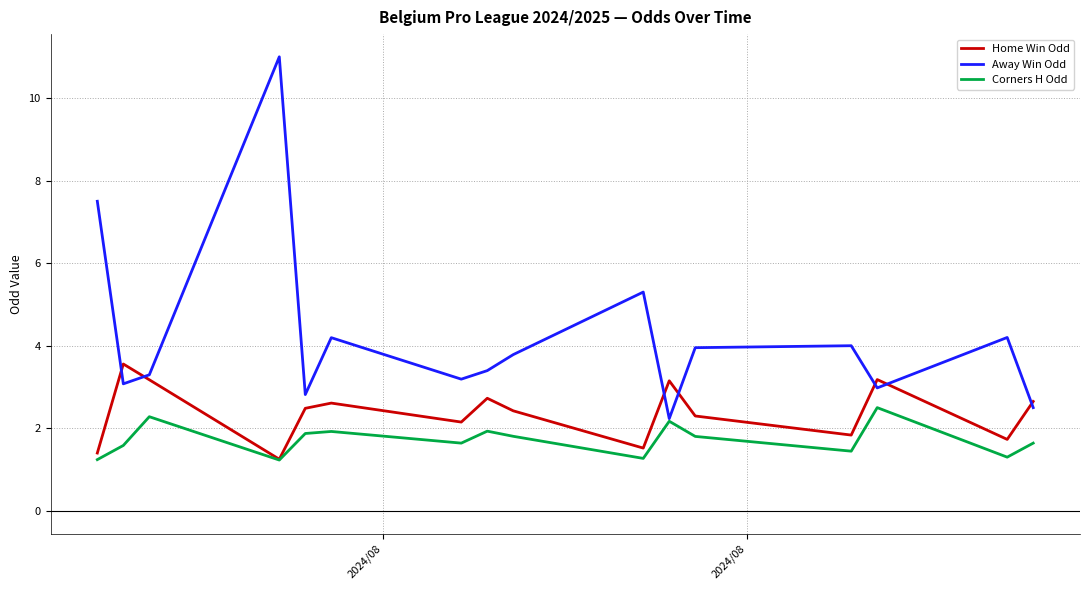

What is the smallest value displayed?

1.2